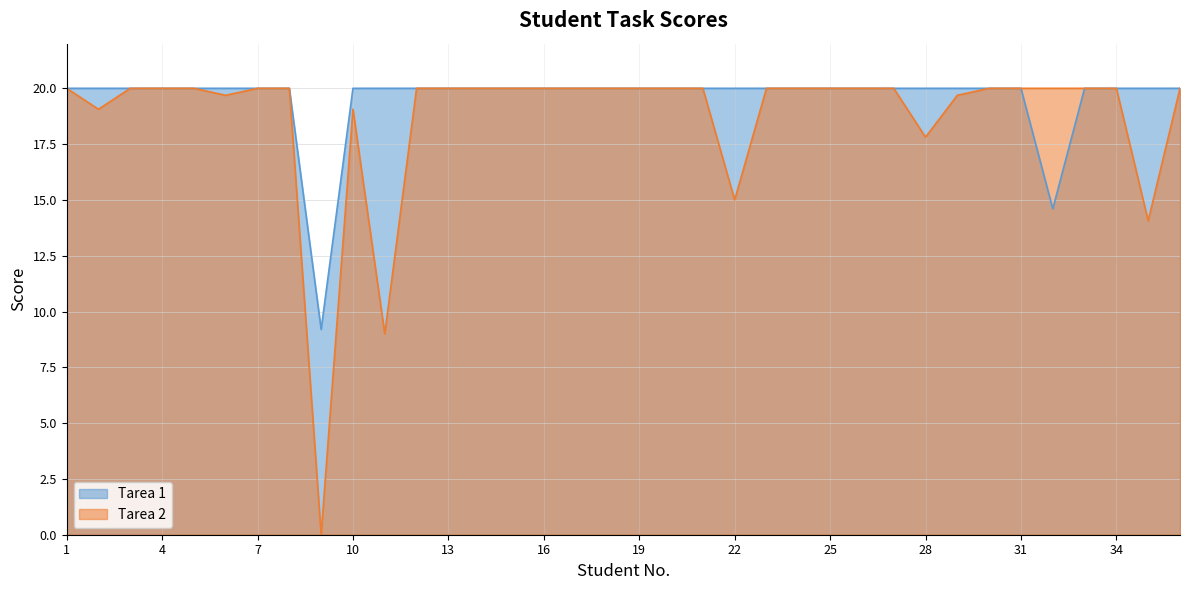

True or false: Tarea 2 and Tarea 1 intersect in this chart.

False